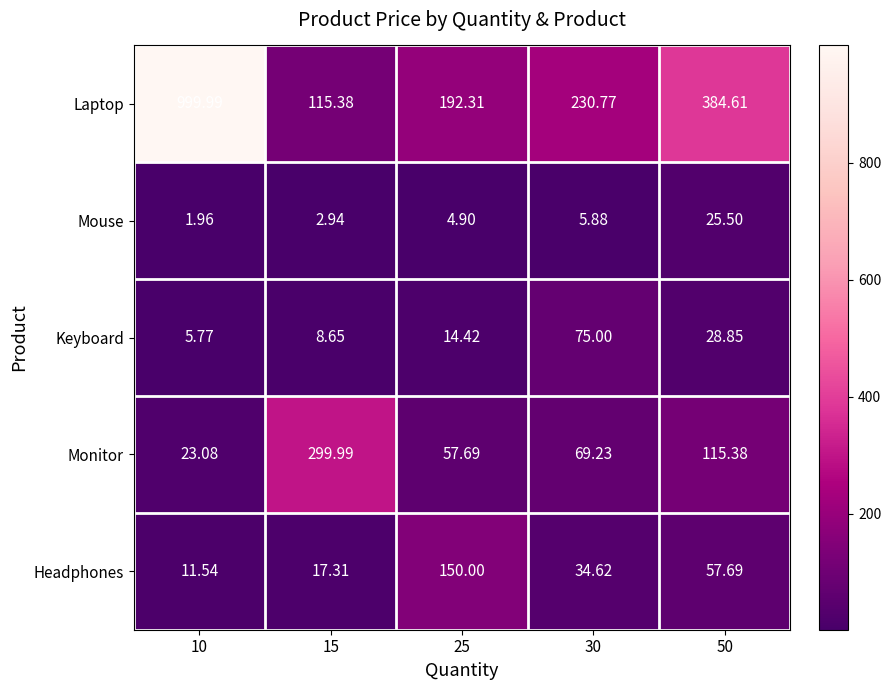

At which category is the sum across all series the highest?

10